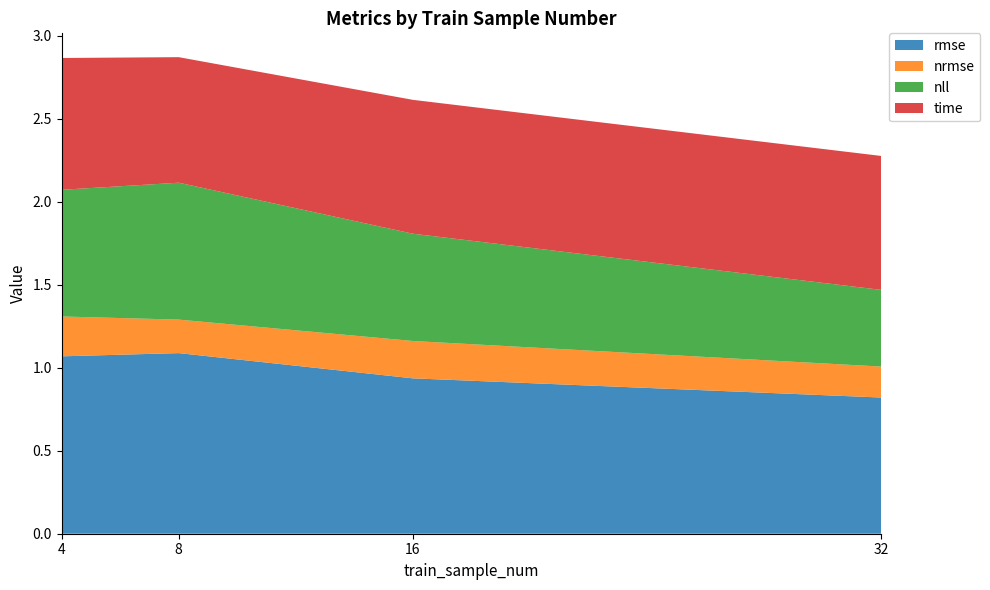

Reading left to right, extract all data points from this chart.

rmse: 4=1.1	8=1.1	16=0.9	32=0.8
nrmse: 4=0.2	8=0.2	16=0.2	32=0.2
nll: 4=0.8	8=0.8	16=0.6	32=0.5
time: 4=0.8	8=0.8	16=0.8	32=0.8